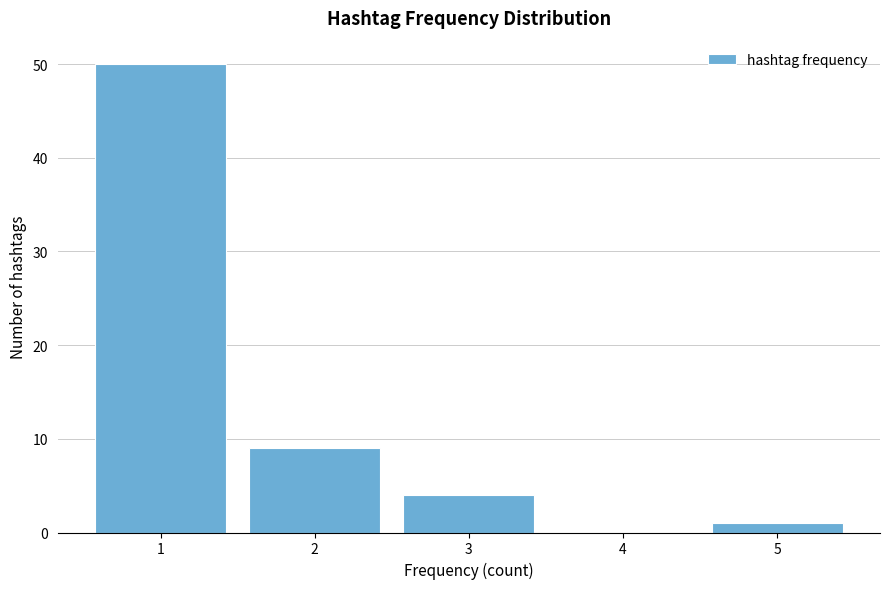

What is the height of the bar covering 1.5 to 2.5 on the x-axis? The values are not printed on the chart, so give them approximately, as read against the axis.

9